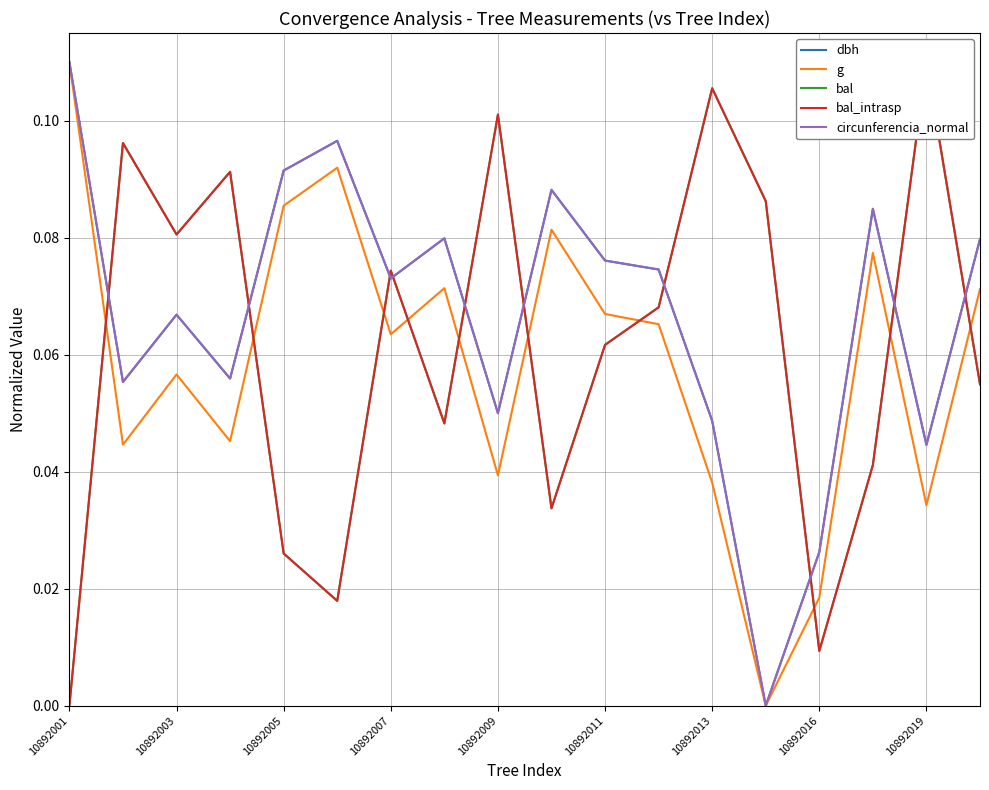

Which has a higher value, 11 or 10?

10